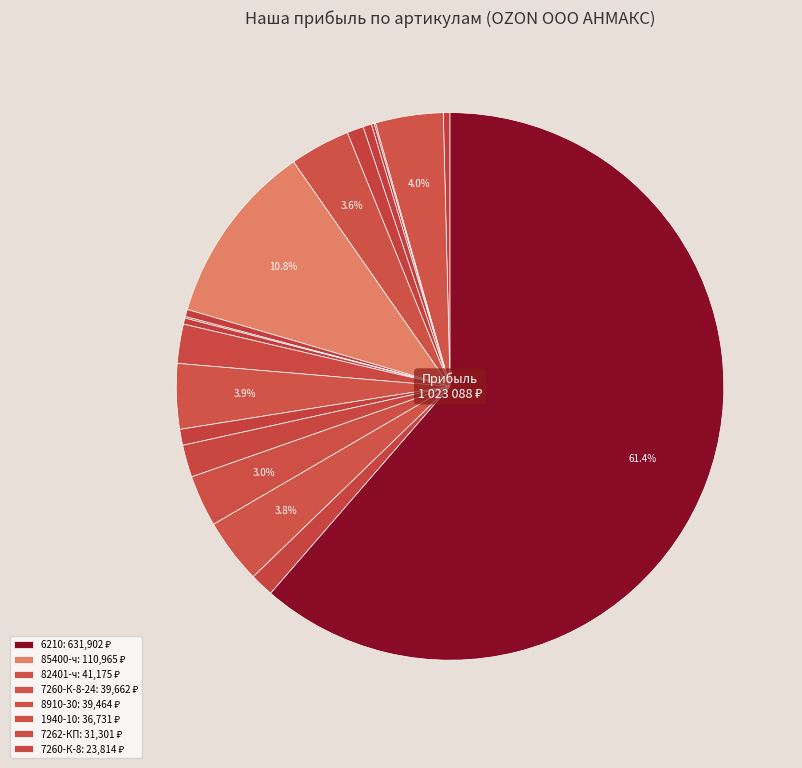

Count the number of slices in the pie.

19